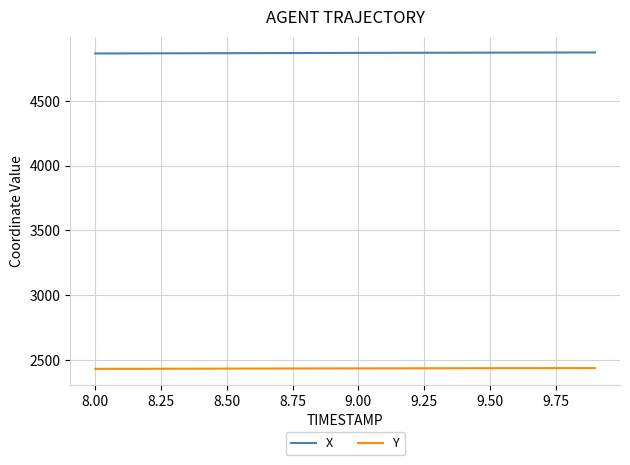

True or false: X and Y cross at least once.

False